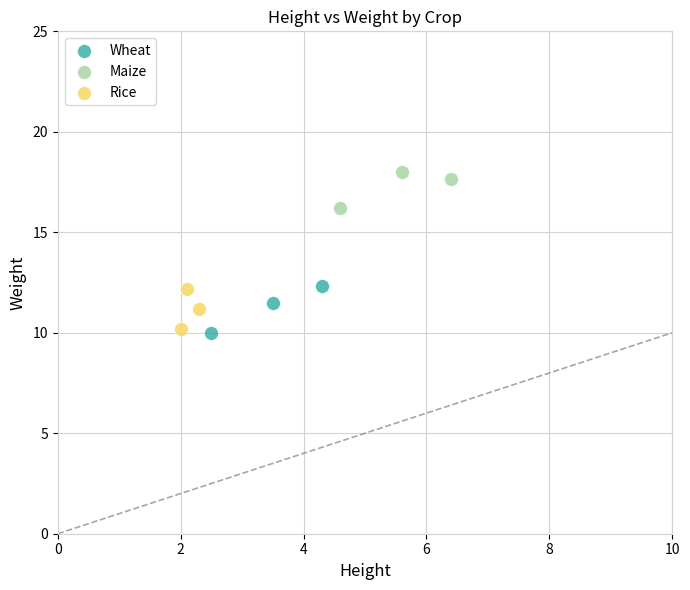

Which series reaches the maximum Y coordinate?

Maize